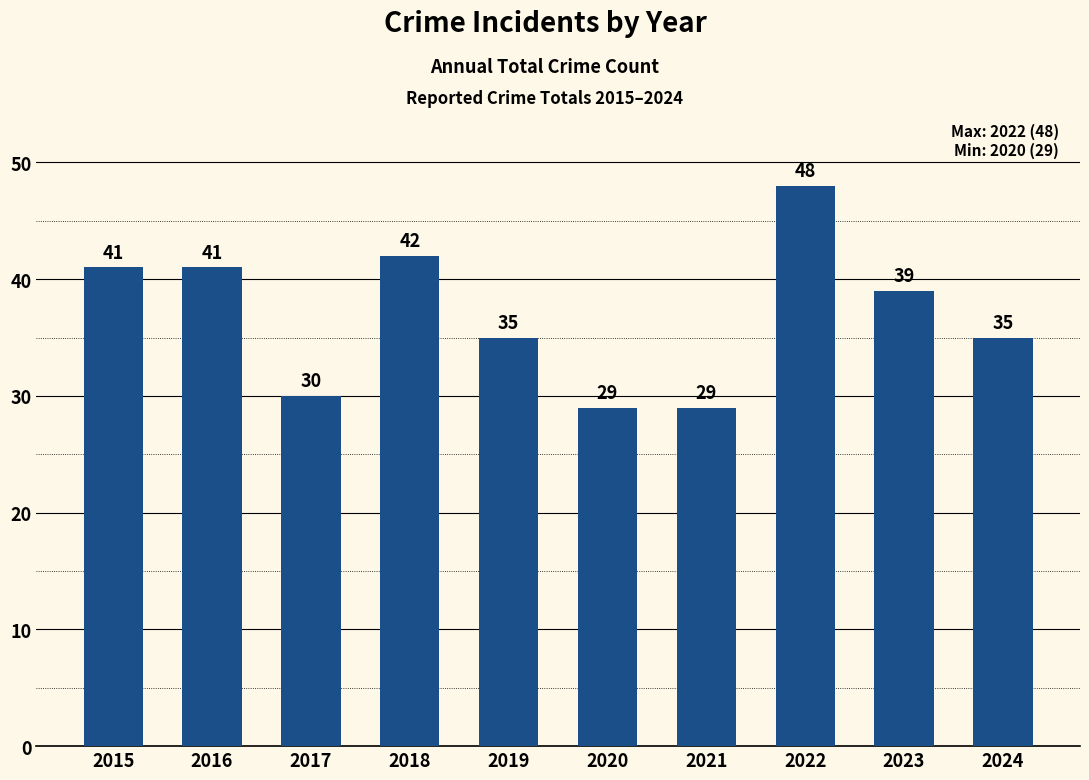

Count the number of categories in the chart.

10